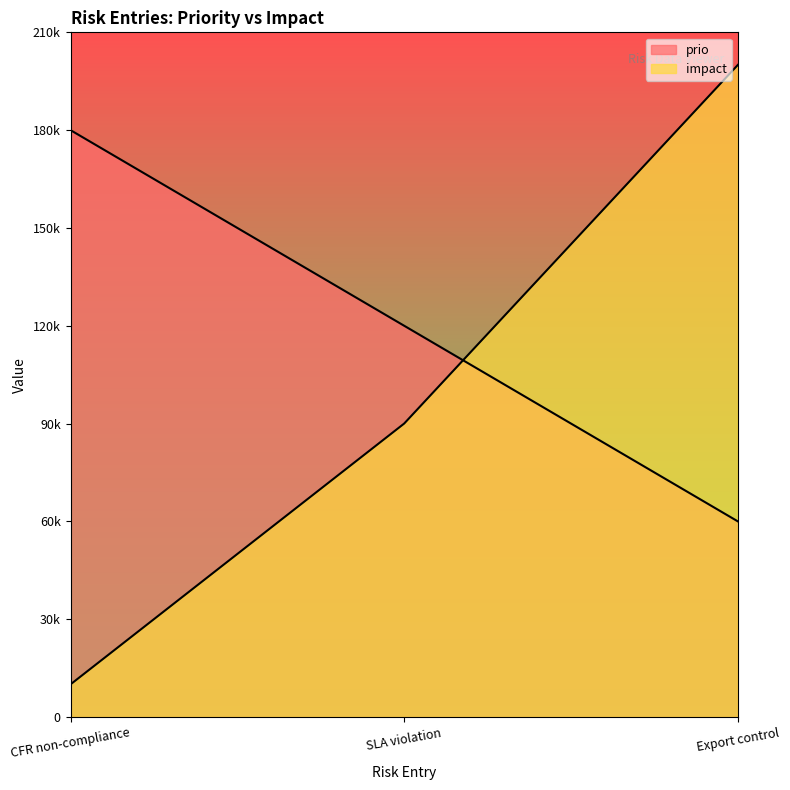

What is the maximum value shown in the chart?

200000